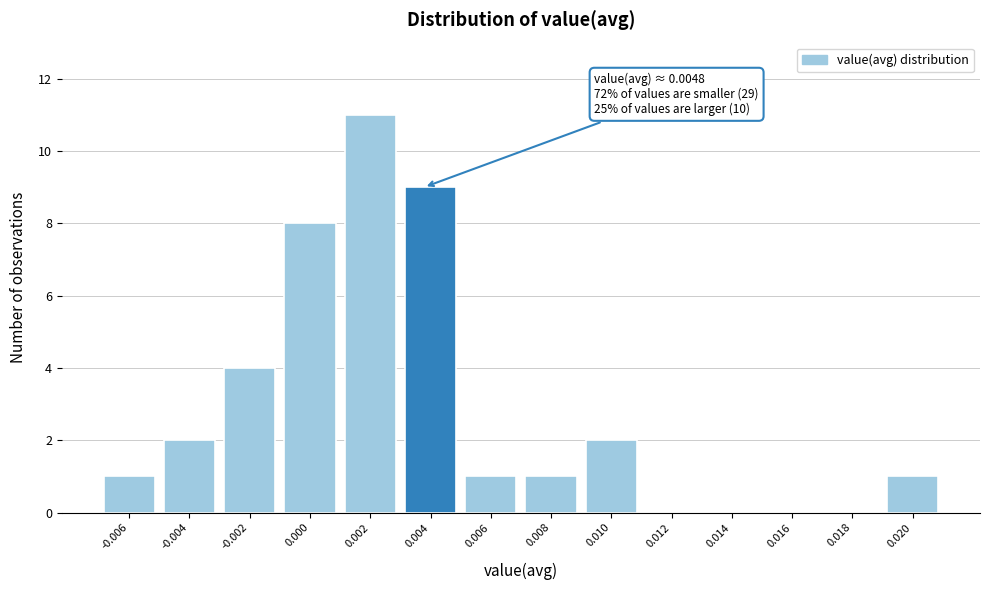

Reading left to right, what are all the values shown in this chart?

-0.006=1	-0.004=2	-0.002=4	0.000=8	0.002=11	0.004=9	0.006=1	0.008=1	0.010=2	0.012=0	0.014=0	0.016=0	0.018=0	0.020=1